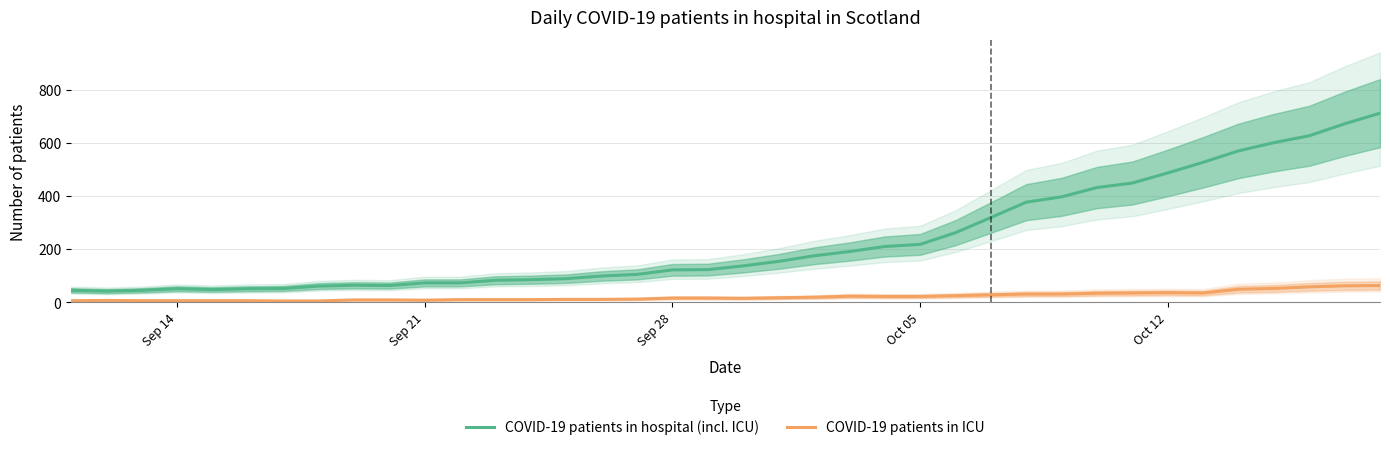

What is the highest value of the COVID-19 patients in hospital (incl. ICU) series?

712